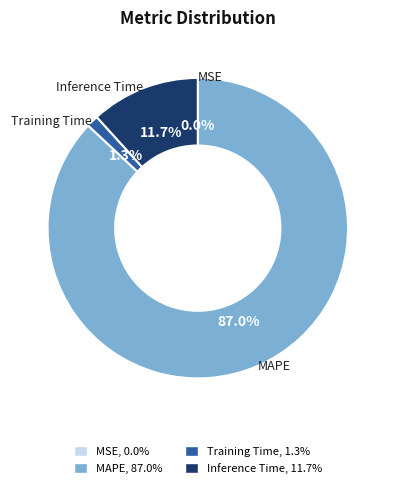

True or false: Inference Time accounts for 2% of the total.

False